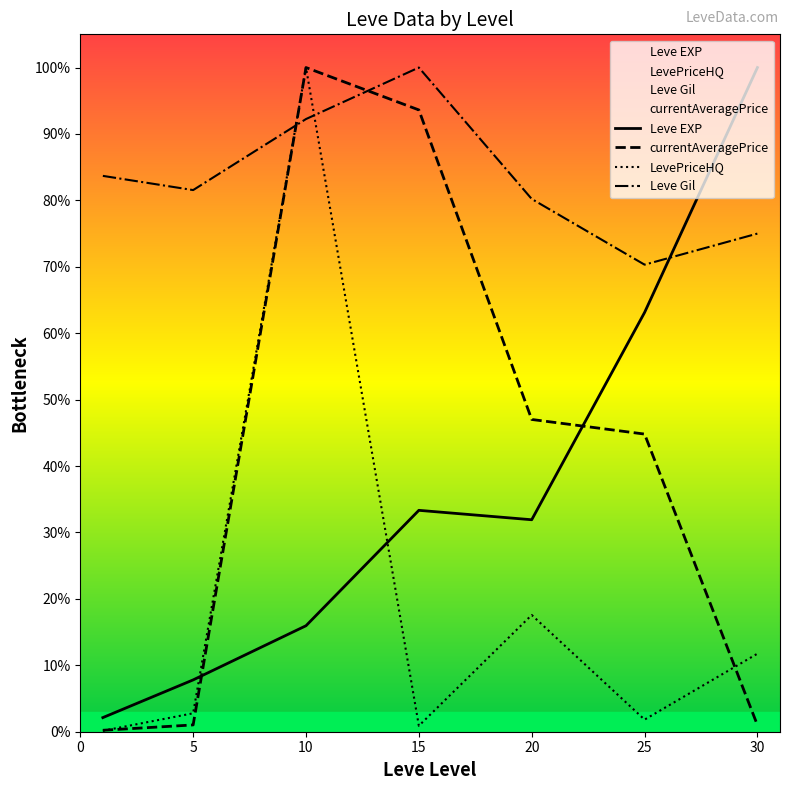

What is the sum of the currentAveragePrice values at 30 and 15?

0.9